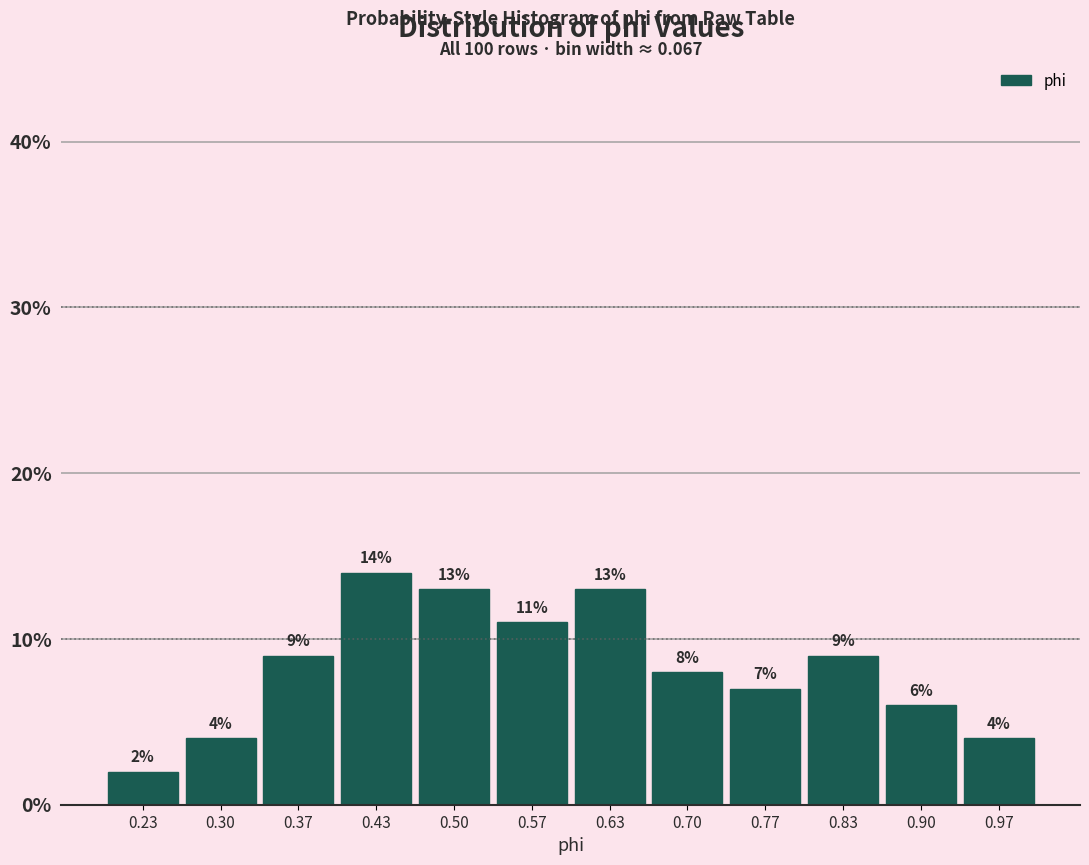

Over which range of the x-axis is the bar tallest?

0.40 to 0.47